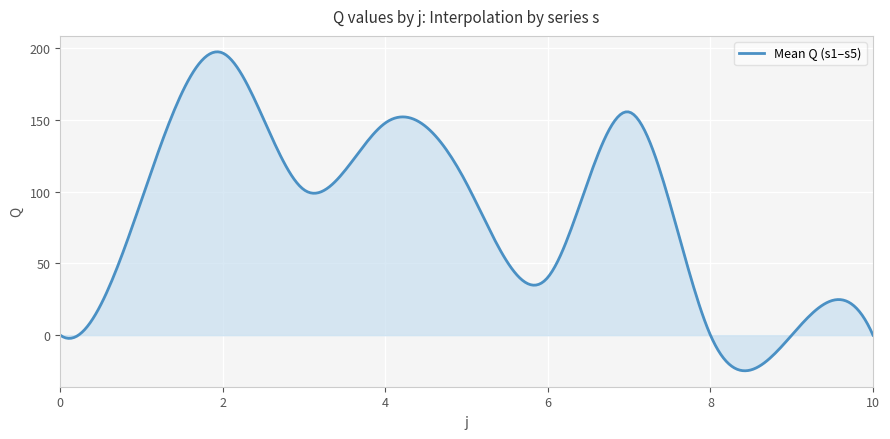

What is the minimum value shown in the chart?

-24.8